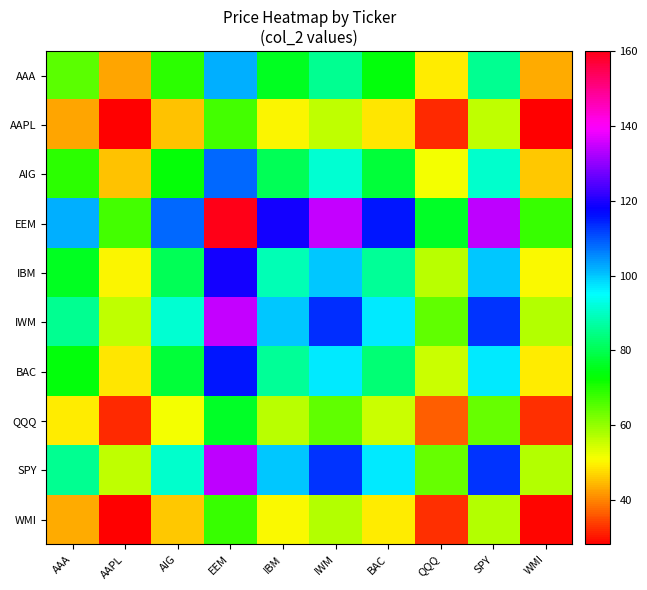

What is the maximum value shown in the chart?

160.2